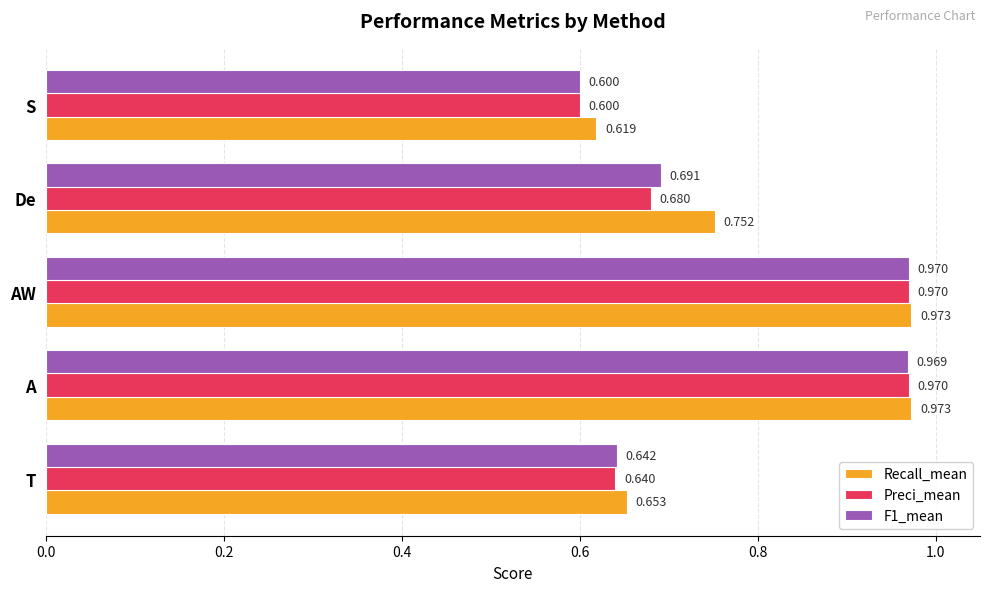

Which category has the highest value in the F1_mean series?

AW